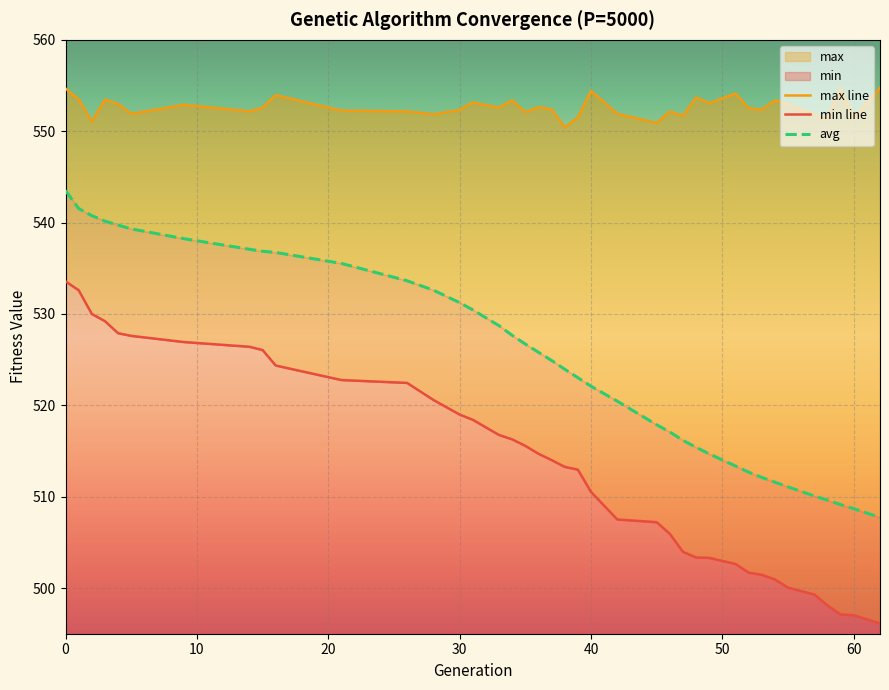

Rank the series by their maximum value, from lowest to highest.

min, avg, max